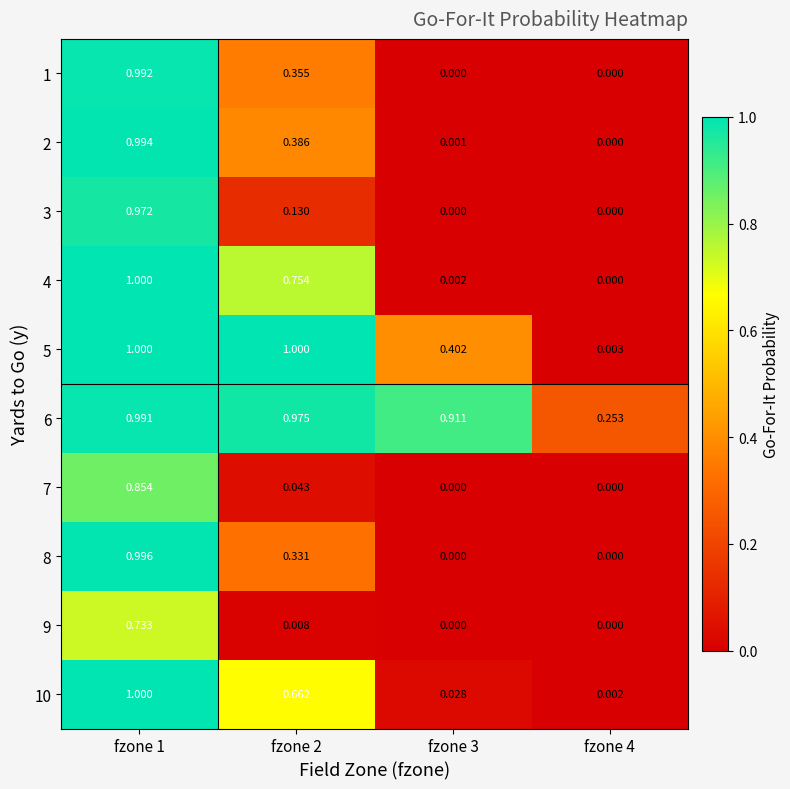

Is the value of 5 at fzone 4 greater than the value of 3 at fzone 1?

No